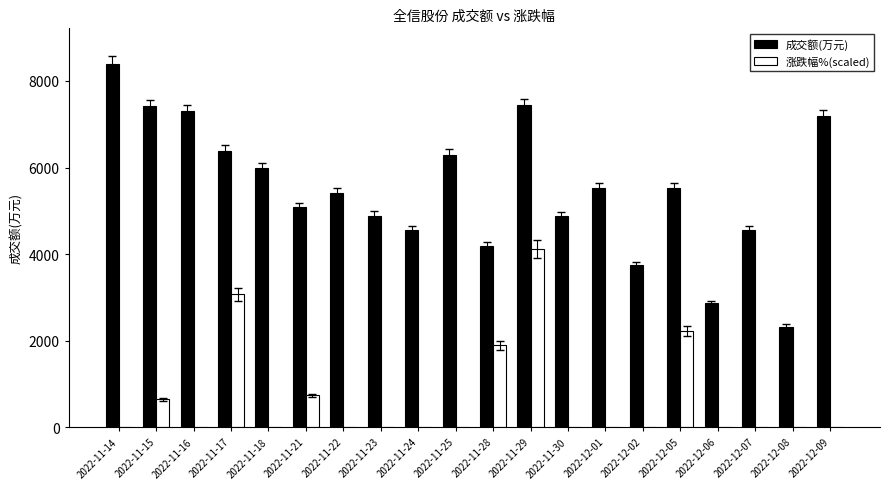

Which series has the largest total across all categories?

成交额(万元)